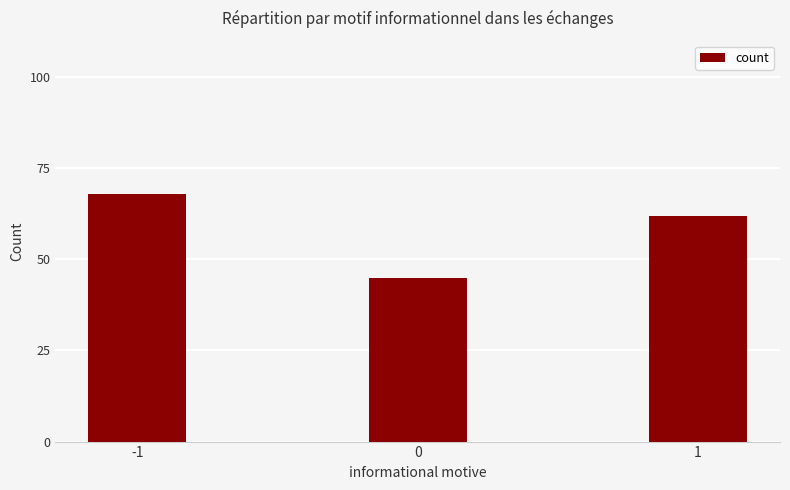

Is it true that the value at 0 is 17?

False